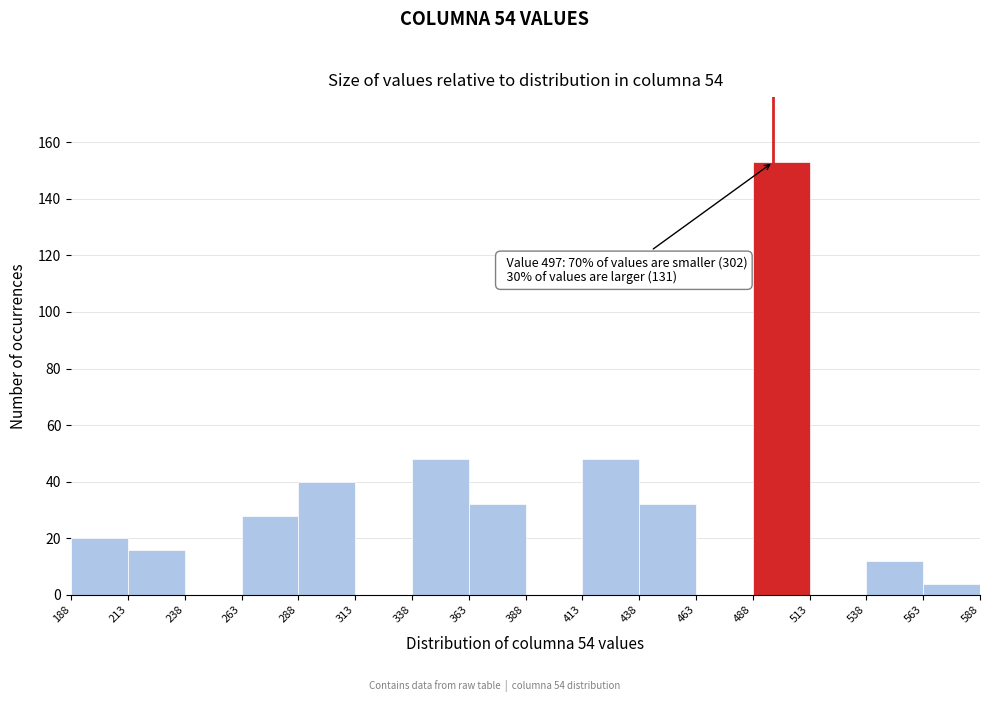

Over which range of the x-axis is the bar tallest?

488 to 513